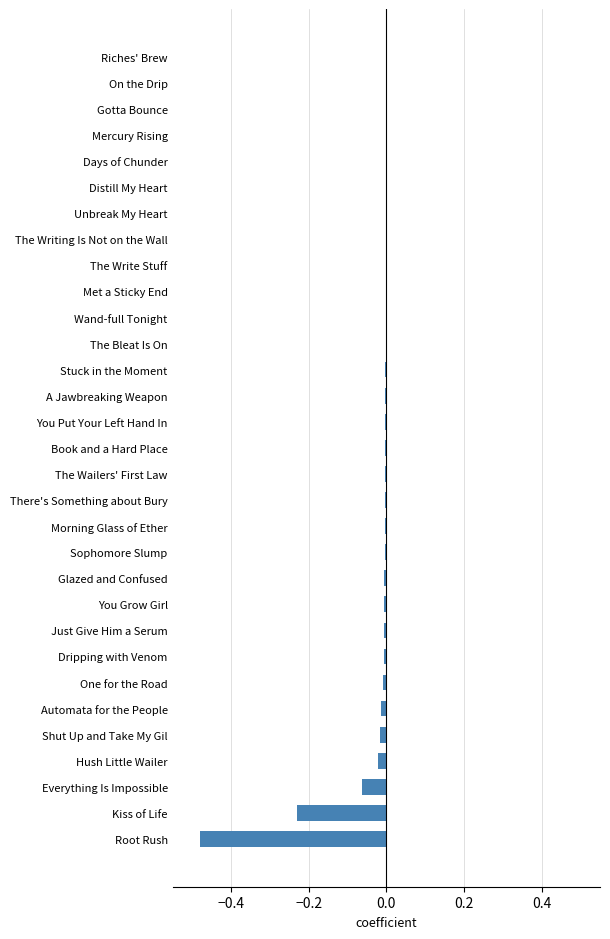

The chart shows a value of -0.7 at Root Rush. True or false?

False